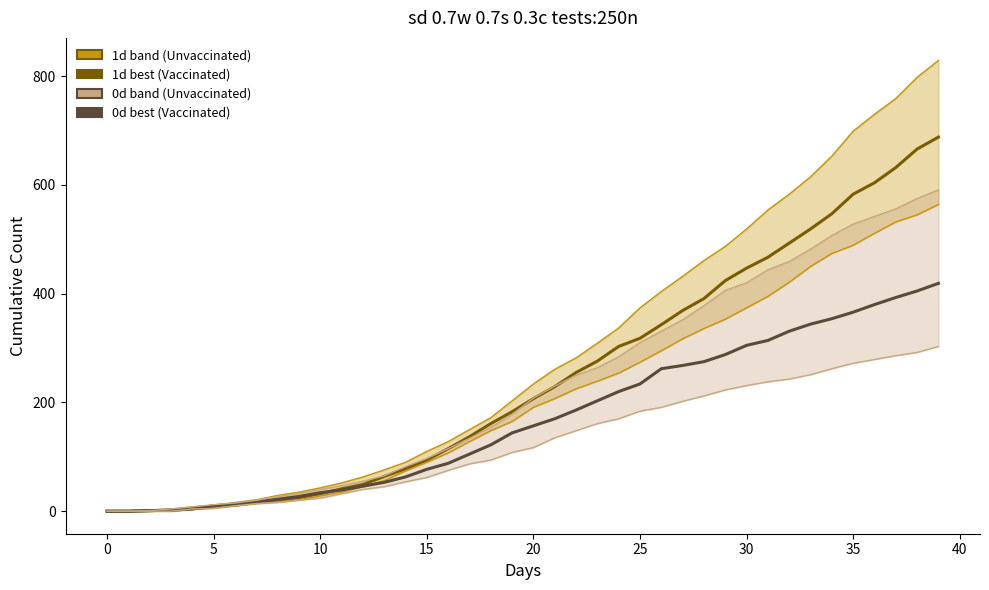

True or false: 0d_best (Unvaccinated Other) and 1d_low cross at least once.

True